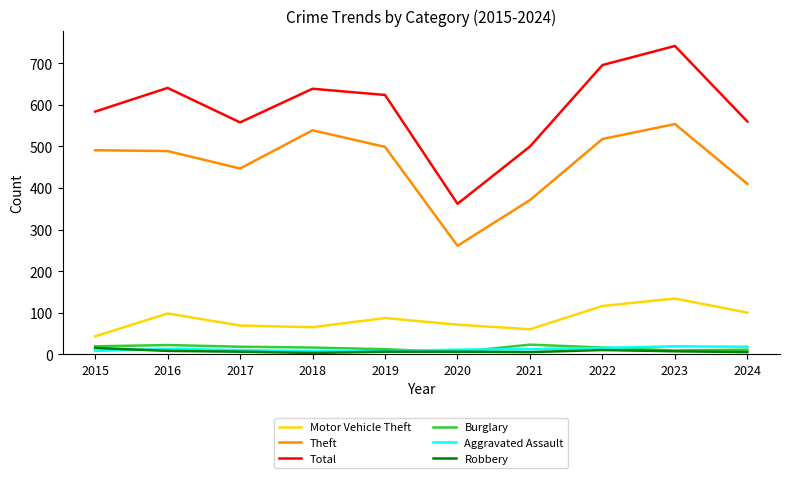

Which category has the highest value across all series?

2023